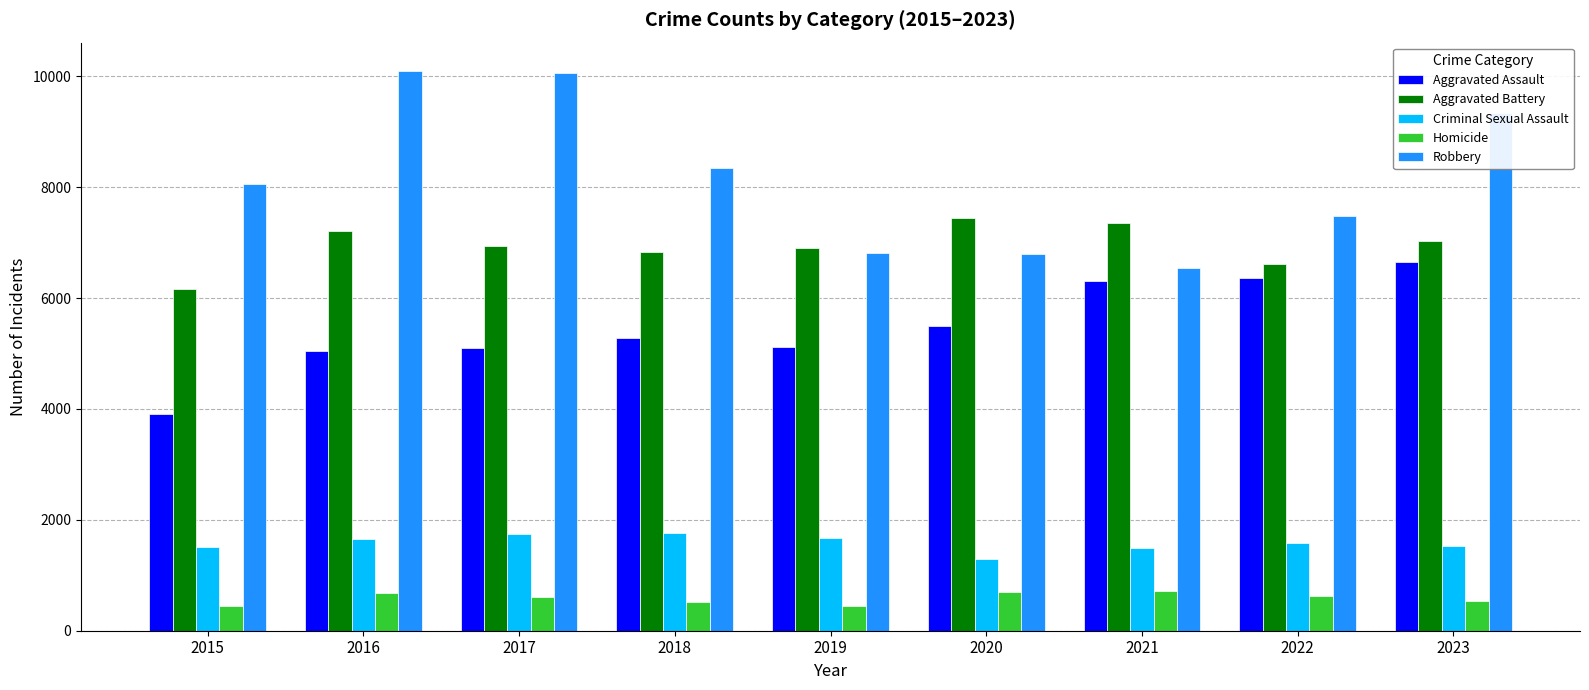

What is the difference between the highest and lowest values at 2021?

6630